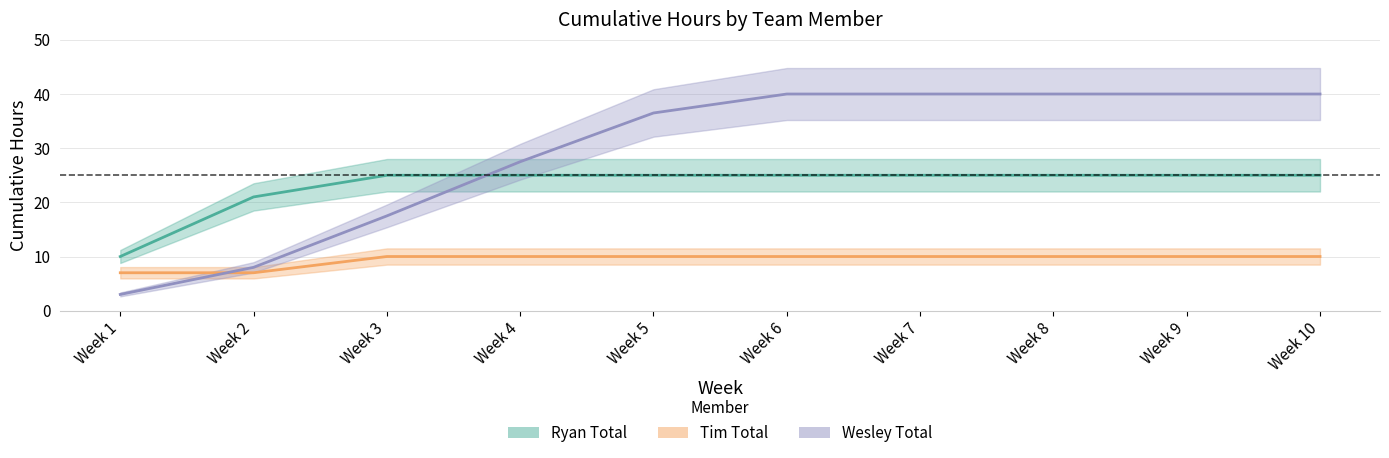

Which series changed the most between Week 1 and Week 5?

Wesley Total